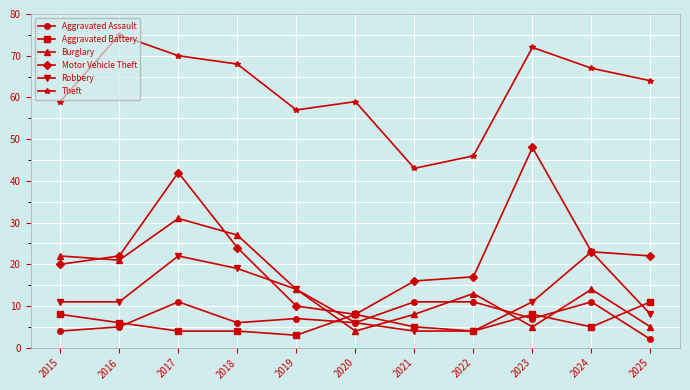

What is the sum of all Theft values?

680